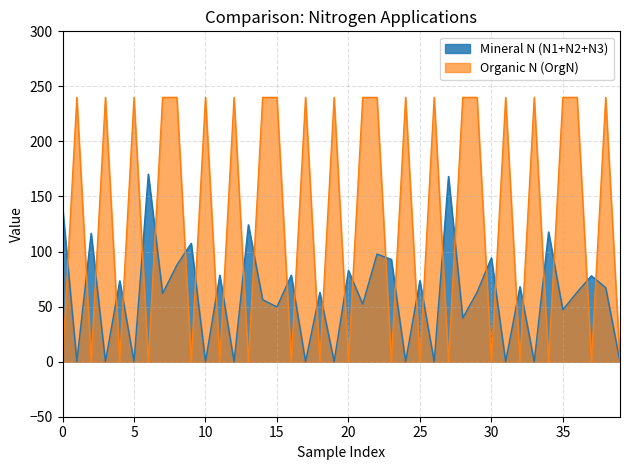

List the series in order of their peak value, lowest first.

Mineral N (N1+N2+N3), Organic N (OrgN)